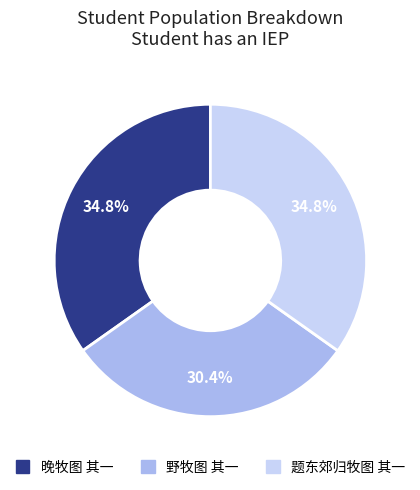

What is the ratio of the value at 题东郊归牧图 其一 to the value at 野牧图 其一?

1.1